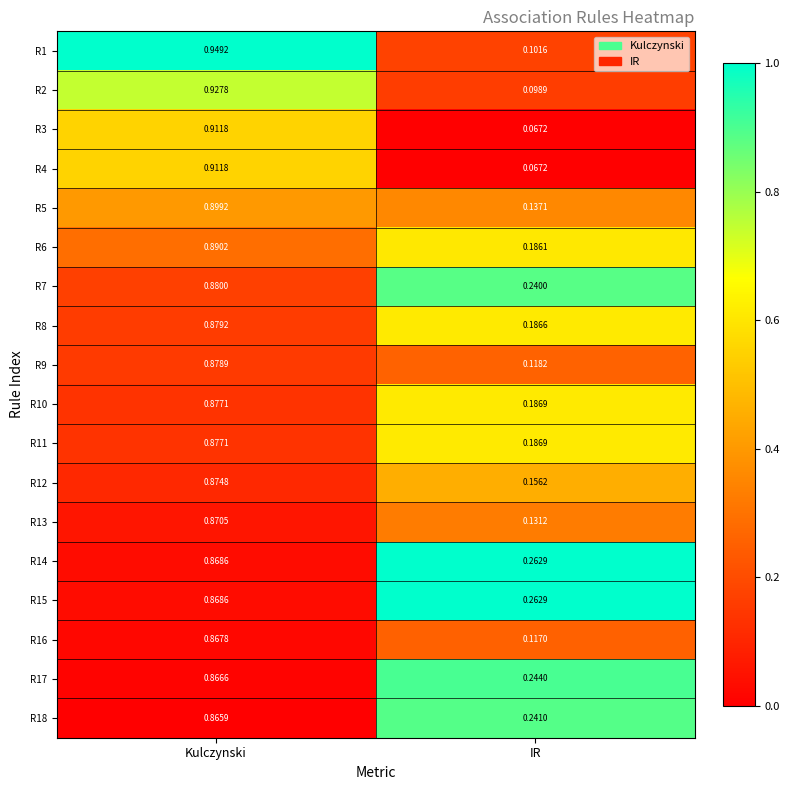

Which label corresponds to the smallest value in the chart?

IR